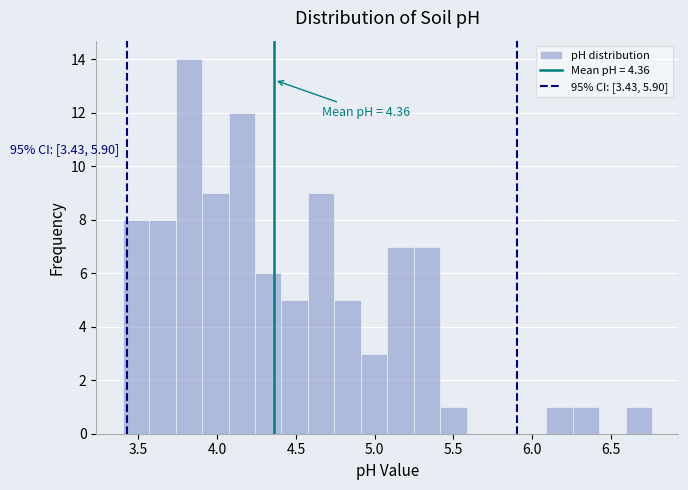

Read against the x-axis, roughly where is the centre of the tallest bar?

3.80